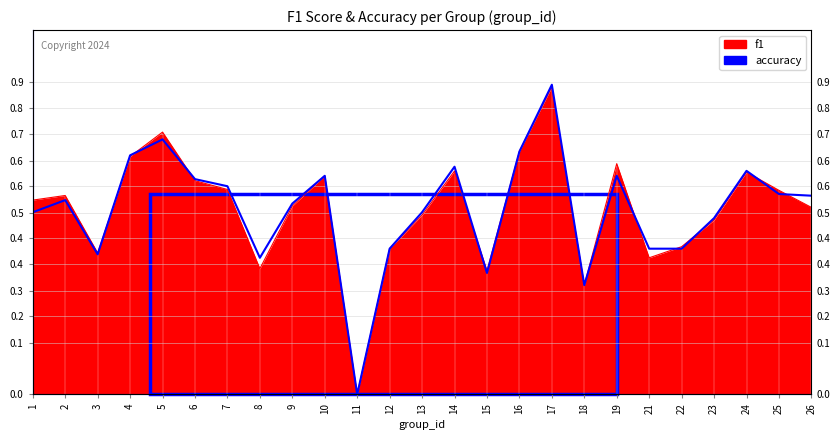

Rank the series by their maximum value, from highest to lowest.

accuracy, f1